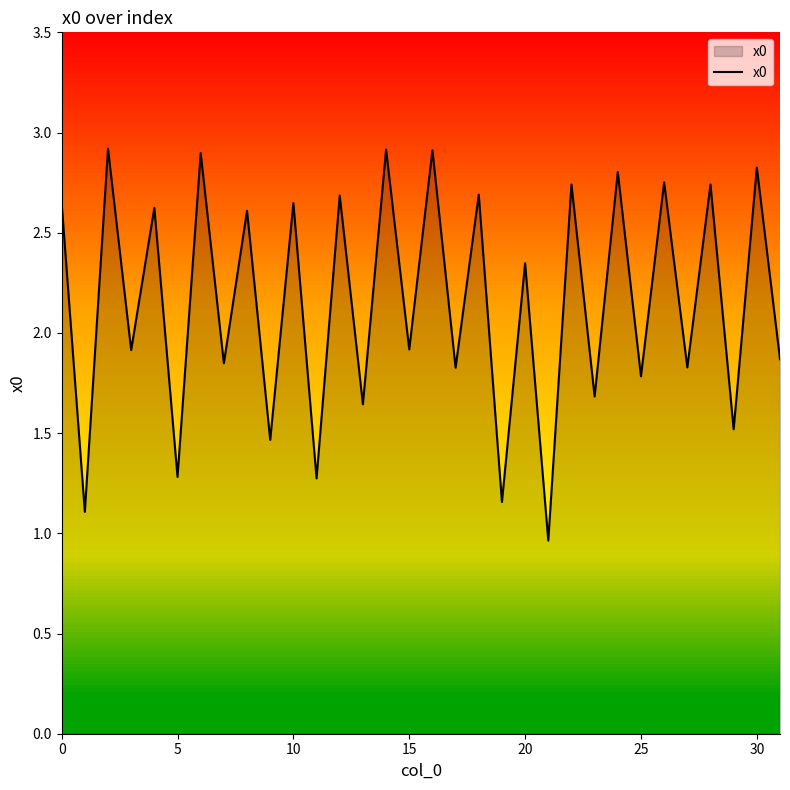

What is the difference between the maximum and minimum values?

2.0